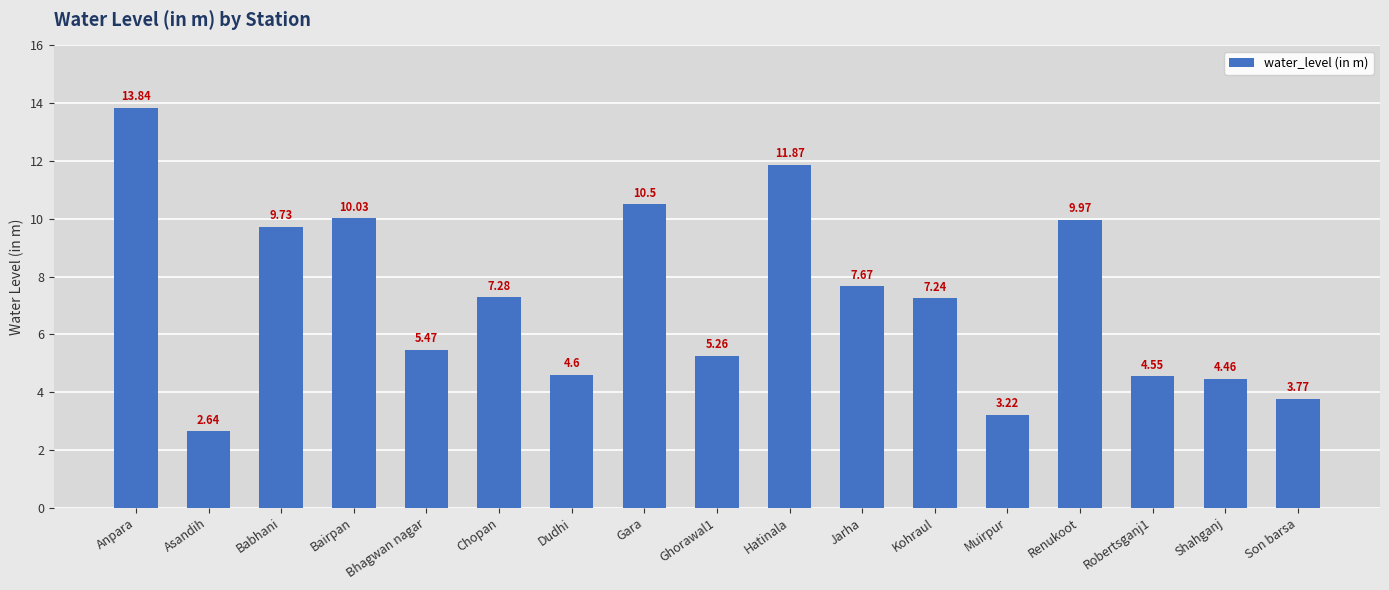

Rank the categories by value from highest to lowest.

Anpara, Hatinala, Gara, Bairpan, Renukoot, Babhani, Jarha, Chopan, Kohraul, Bhagwan nagar, Ghorawal1, Dudhi, Robertsganj1, Shahganj, Son barsa, Muirpur, Asandih